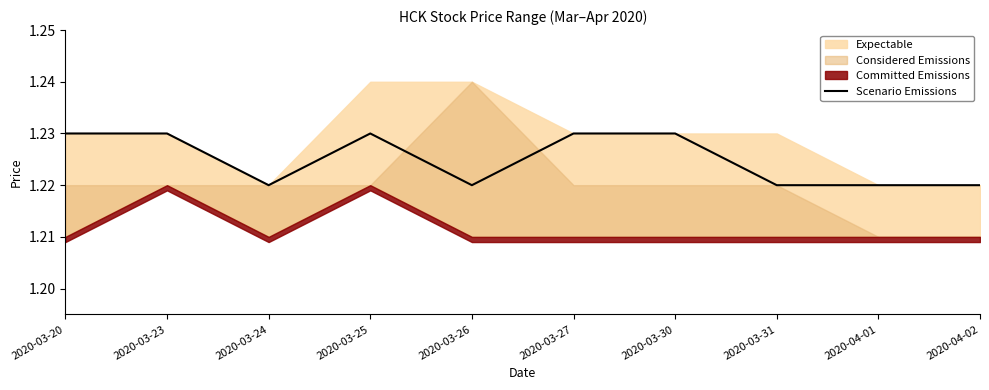

Does the chart have visible grid lines?

No